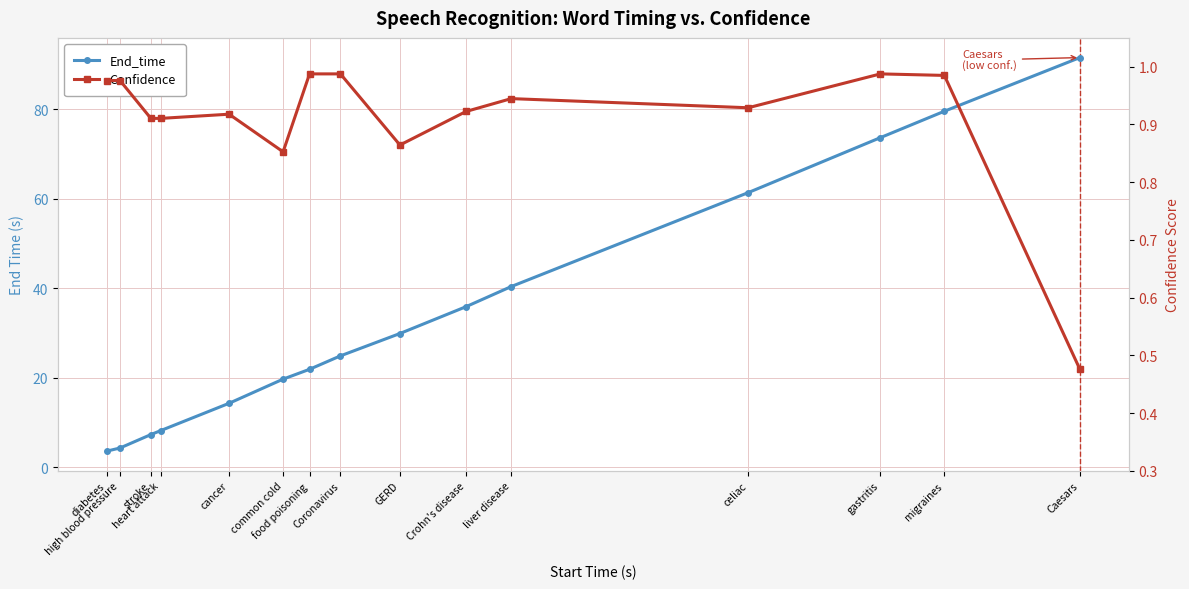

Where is the first local minimum for Confidence?

common cold